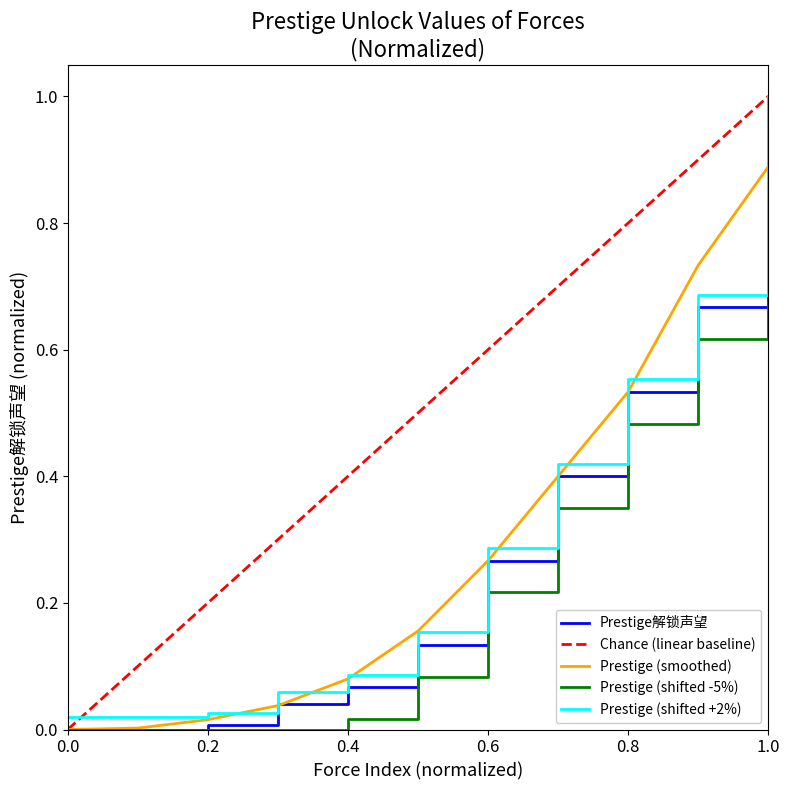

The Prestige解锁声望 series shows 0.4 at 0.6. True or false?

False